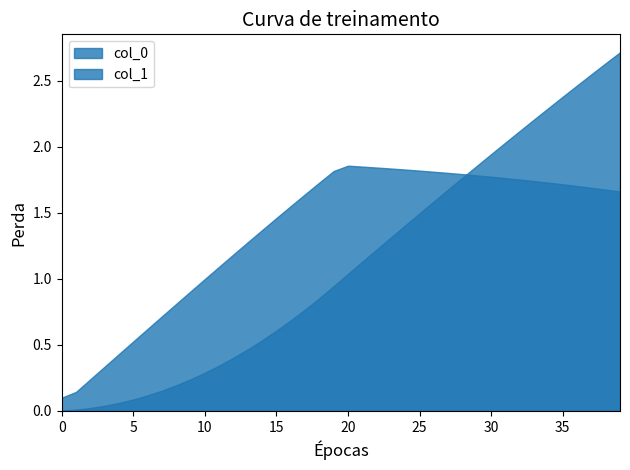

Which series has the largest total across all categories?

col_1